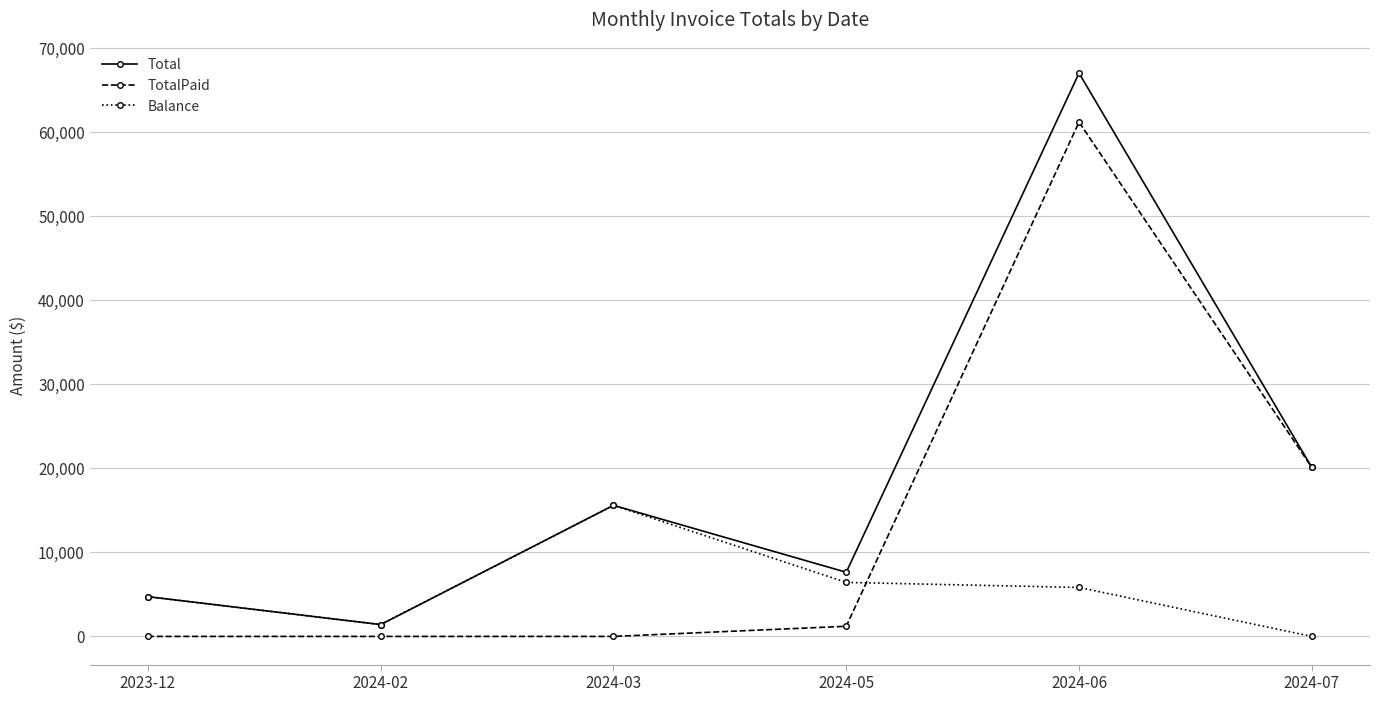

Is this an area chart (filled region under the line)?

No